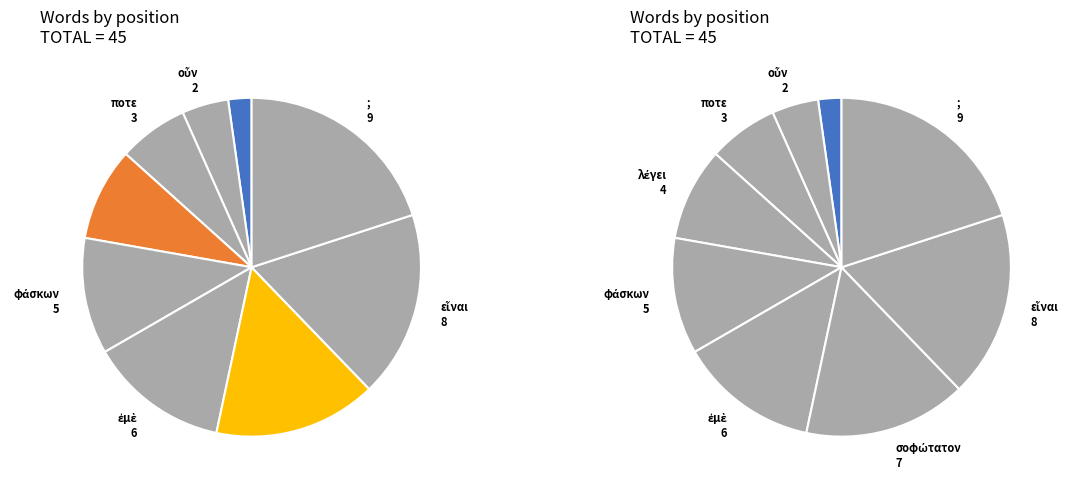

What is the largest slice in the pie chart?

;